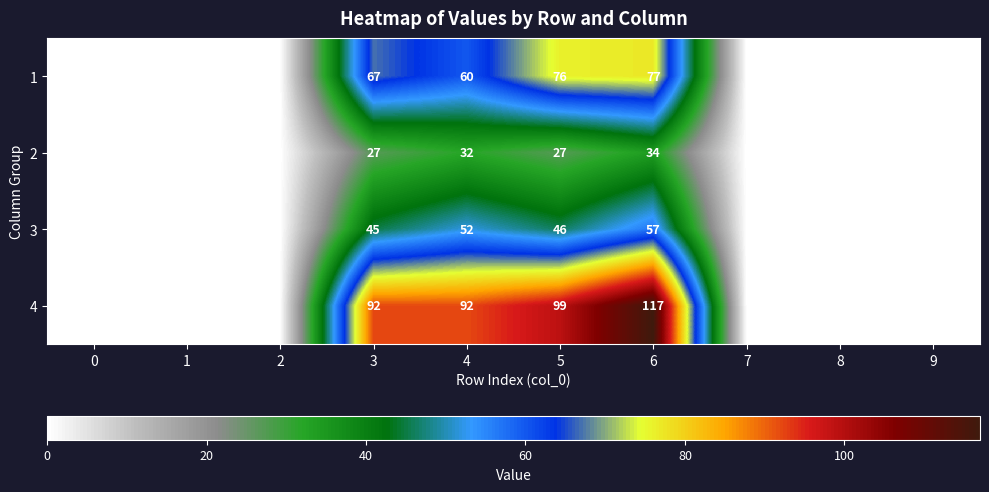

Is it true that 3 equals 18 at 4?

False